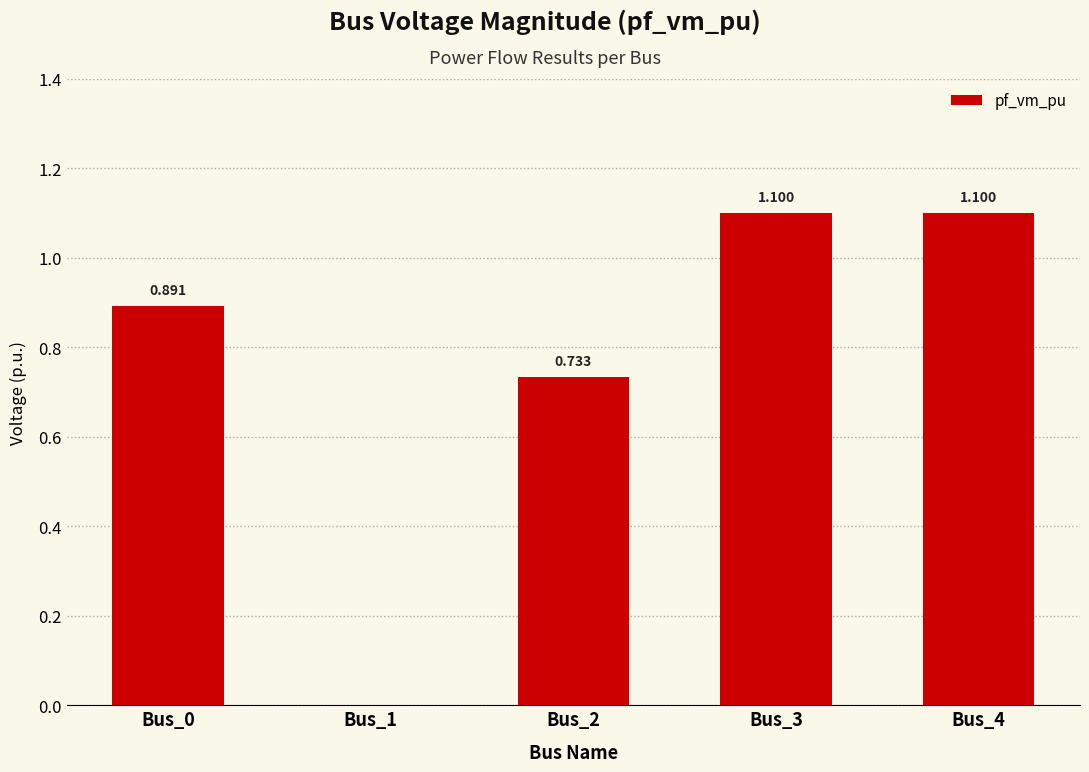

What is the difference between the values at Bus_0 and Bus_4?

0.2